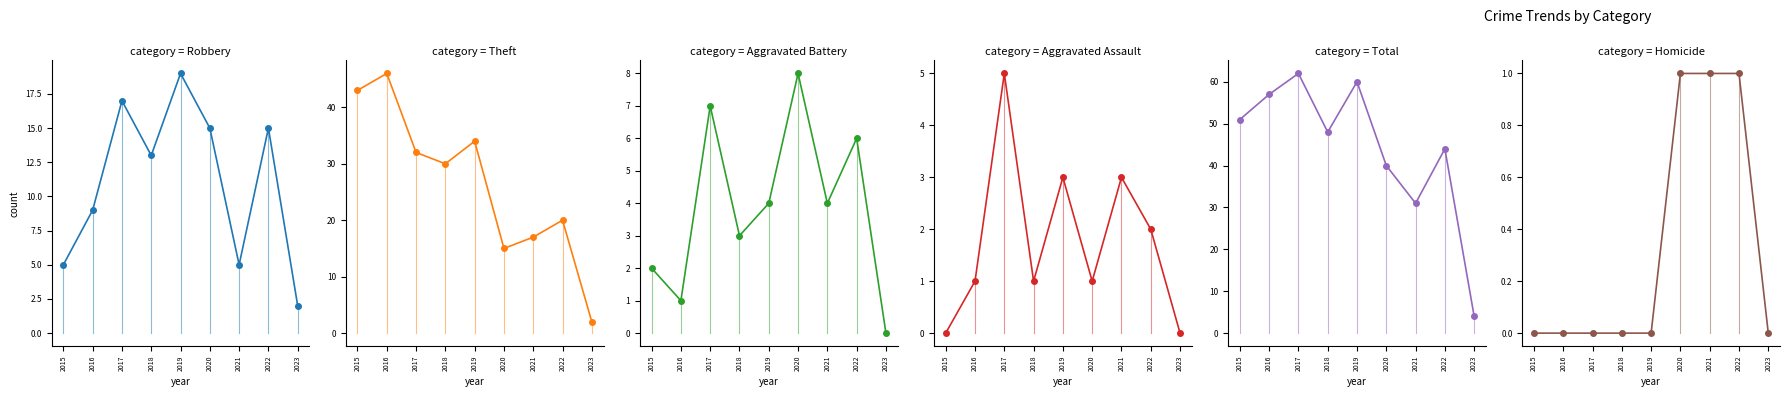

How many lines are shown in the chart?

6